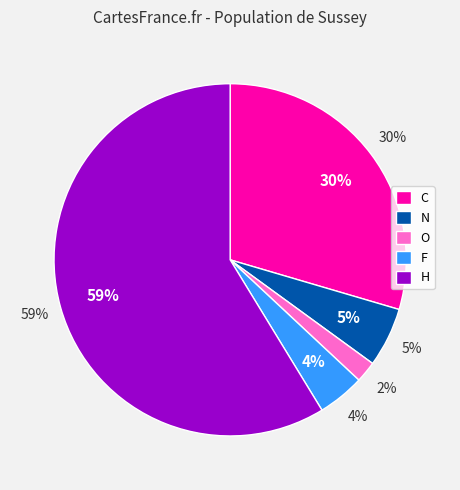

How many slices are in this pie chart?

5